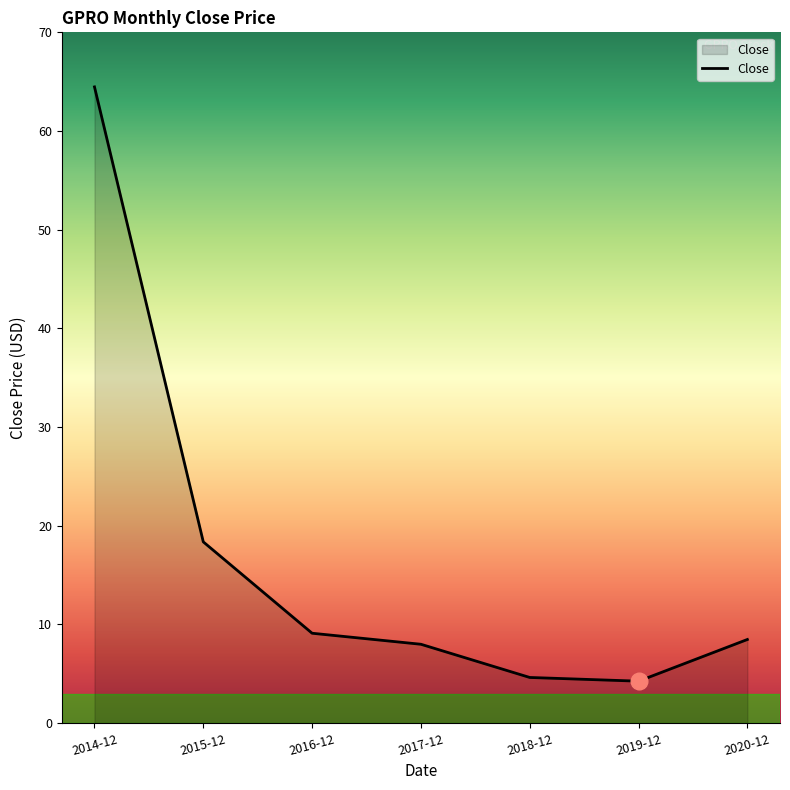

What is the greatest value displayed?

64.5